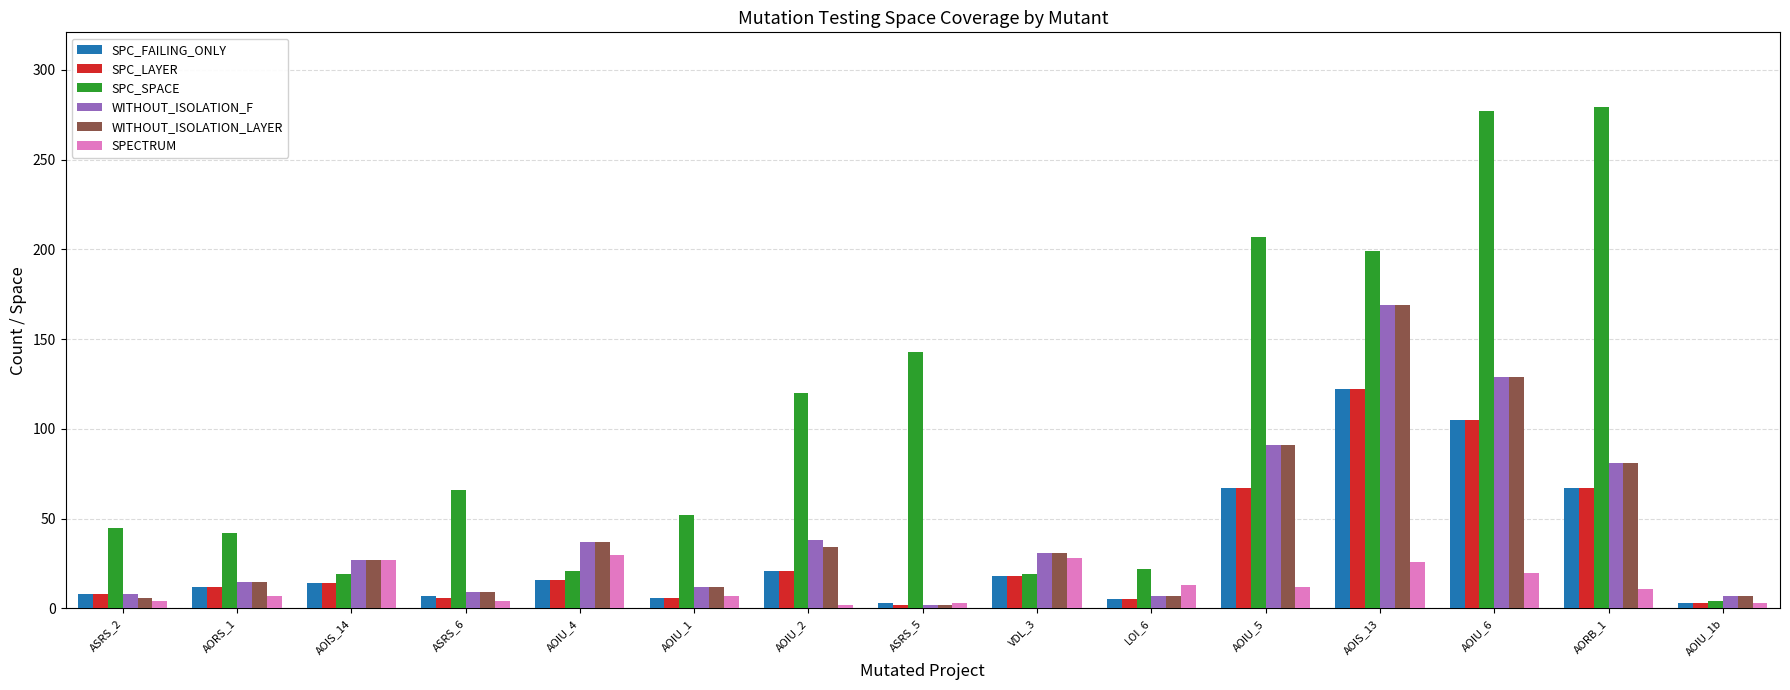

Which series has the widest spread of values?

SPC_SPACE